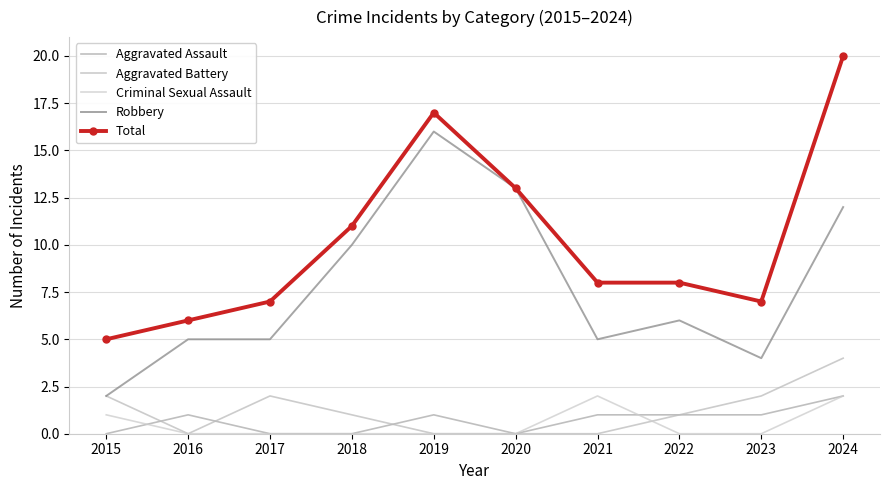

At how many categories does at least one series exceed 17?

1